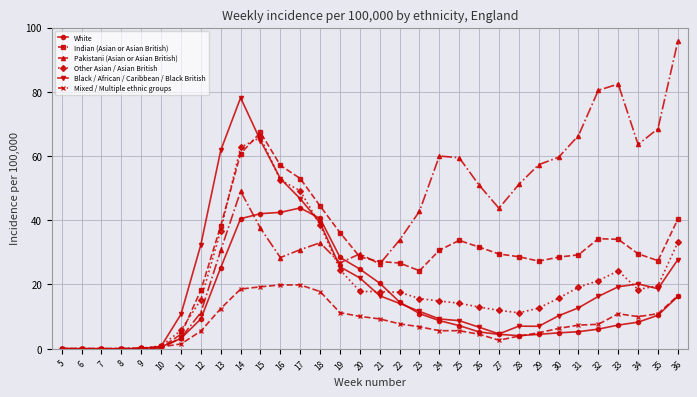

What is the greatest value displayed?

95.7